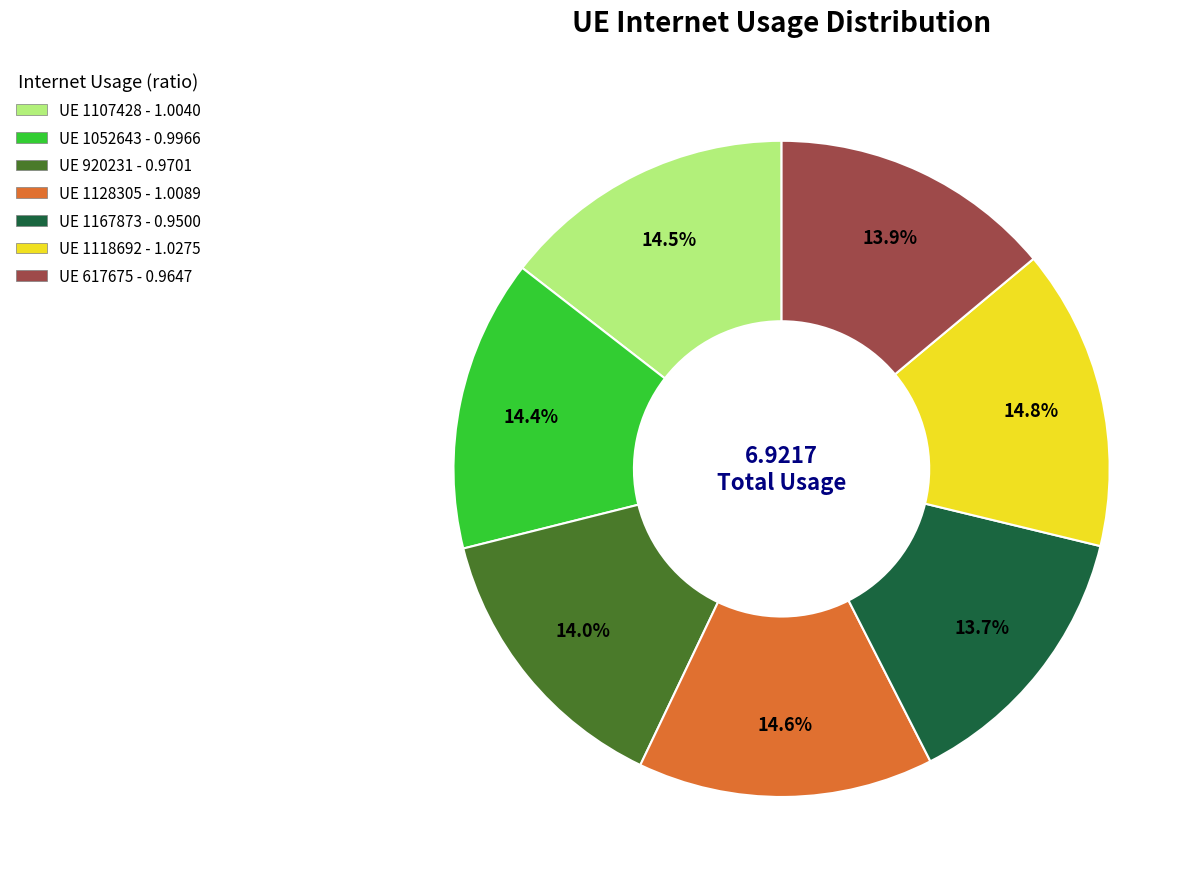

What is the ratio of the value at UE 920231 - 0.9701 to the value at UE 1118692 - 1.0275?

0.9